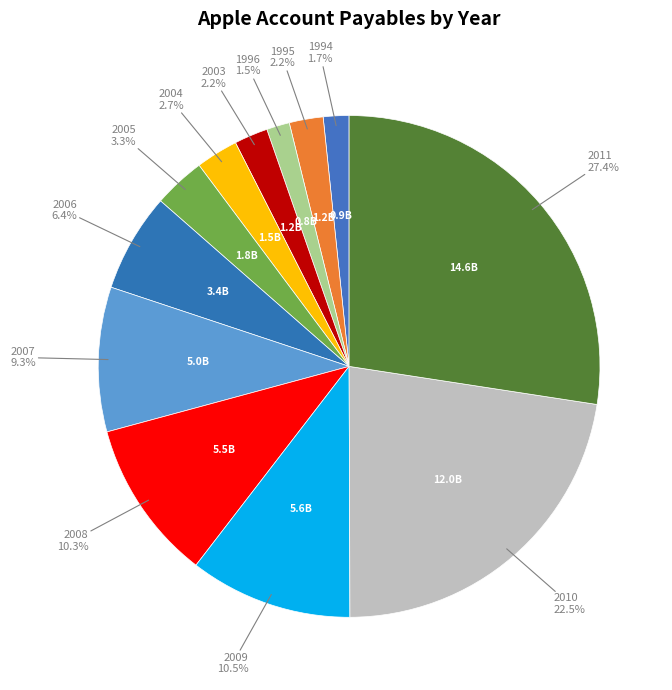

Count the number of slices in the pie.

12